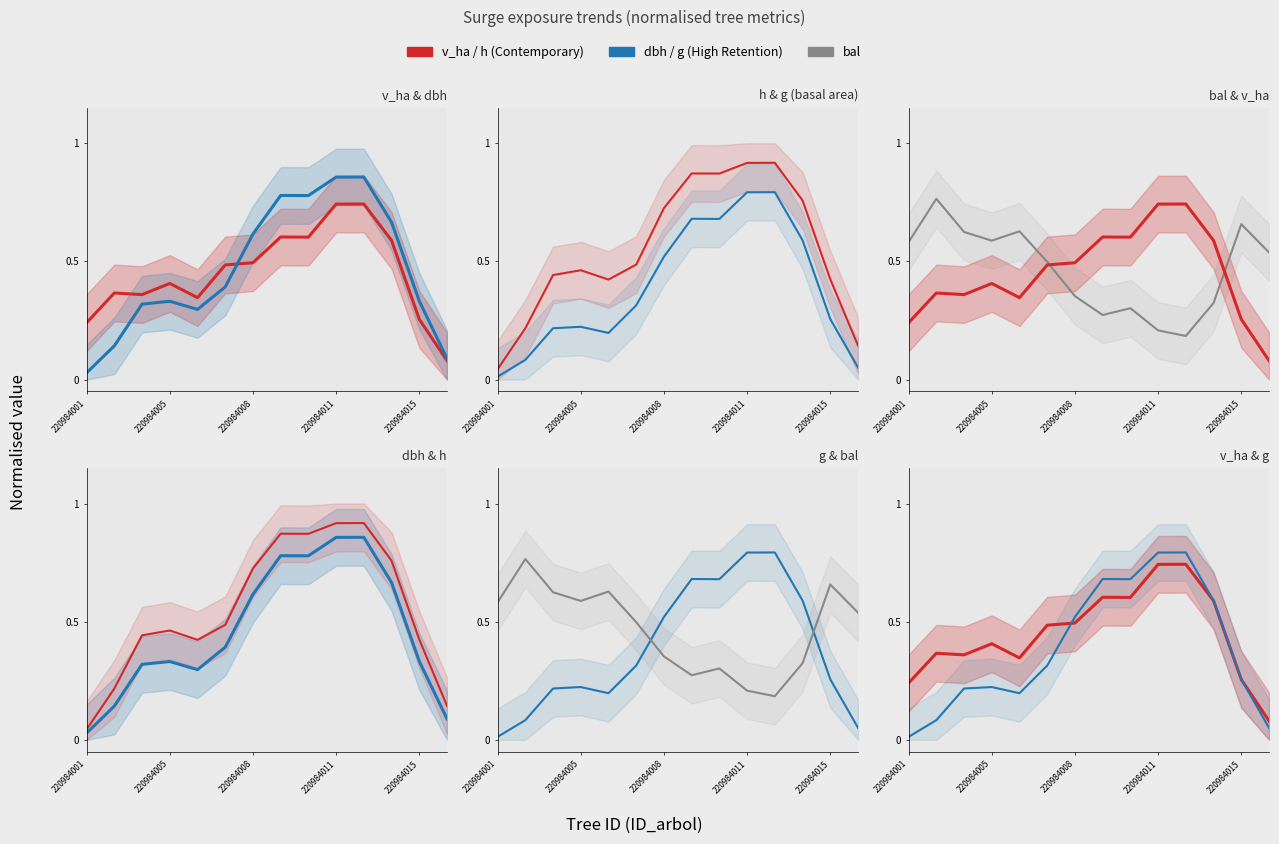

Is the value of v_ha at 220984001 greater than the value of h at 220984005?

No